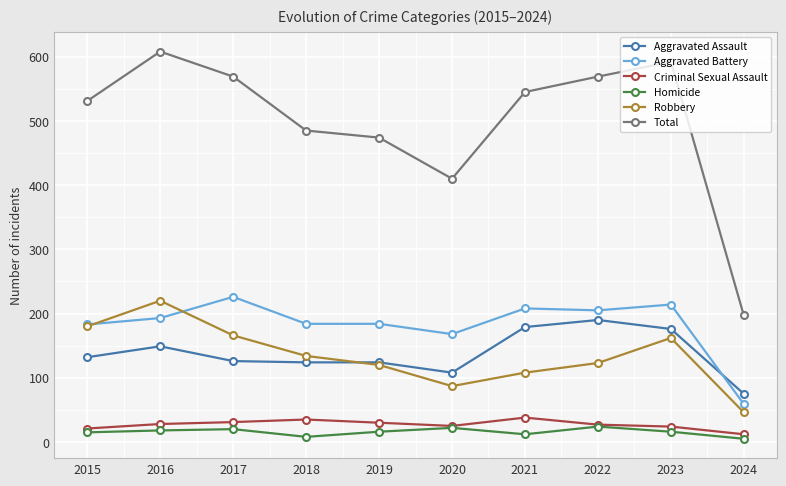

True or false: Aggravated Assault and Homicide intersect in this chart.

False